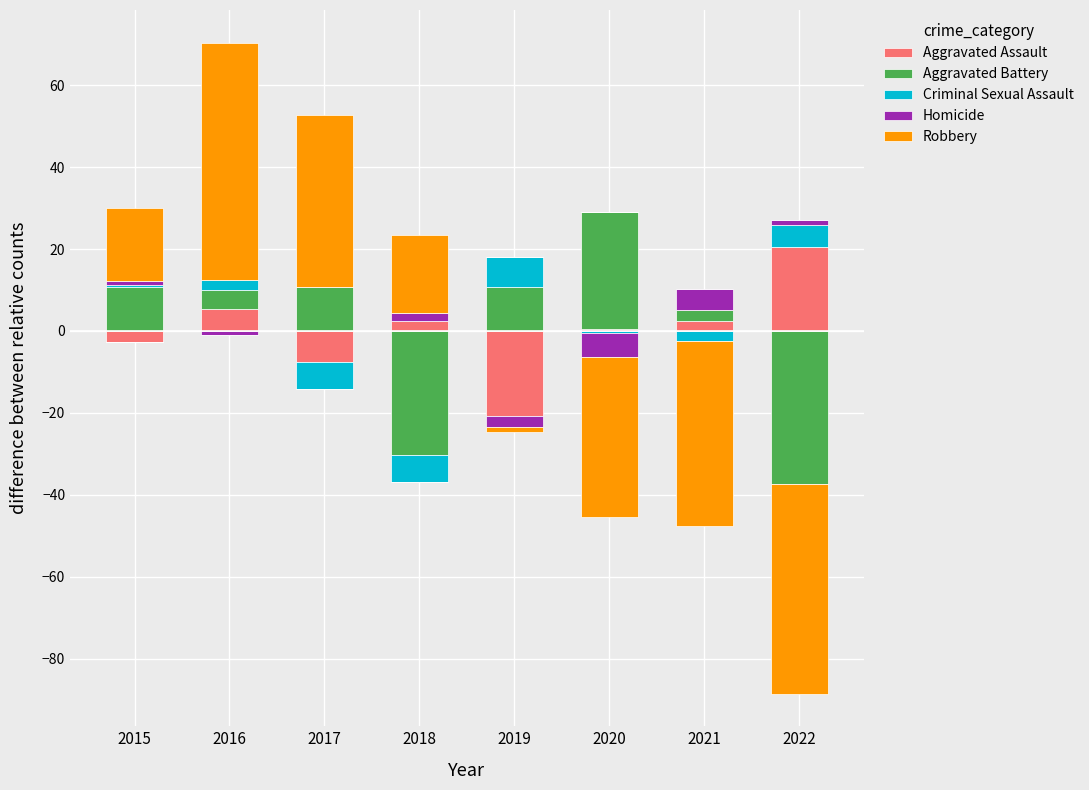

What are all the series names shown in the legend?

Aggravated Assault, Aggravated Battery, Criminal Sexual Assault, Homicide, Robbery